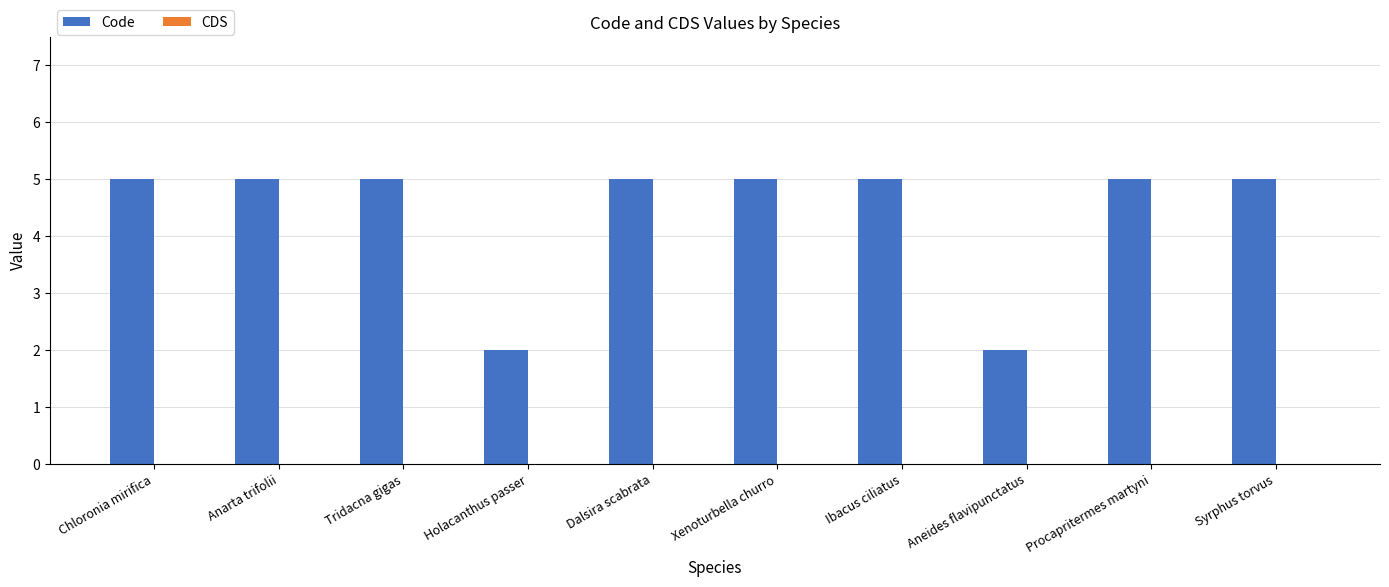

Reading left to right, list all the values displayed in this chart.

Chloronia mirifica=5	Anarta trifolii=5	Tridacna gigas=5	Holacanthus passer=2	Dalsira scabrata=5	Xenoturbella churro=5	Ibacus ciliatus=5	Aneides flavipunctatus=2	Procapritermes martyni=5	Syrphus torvus=5